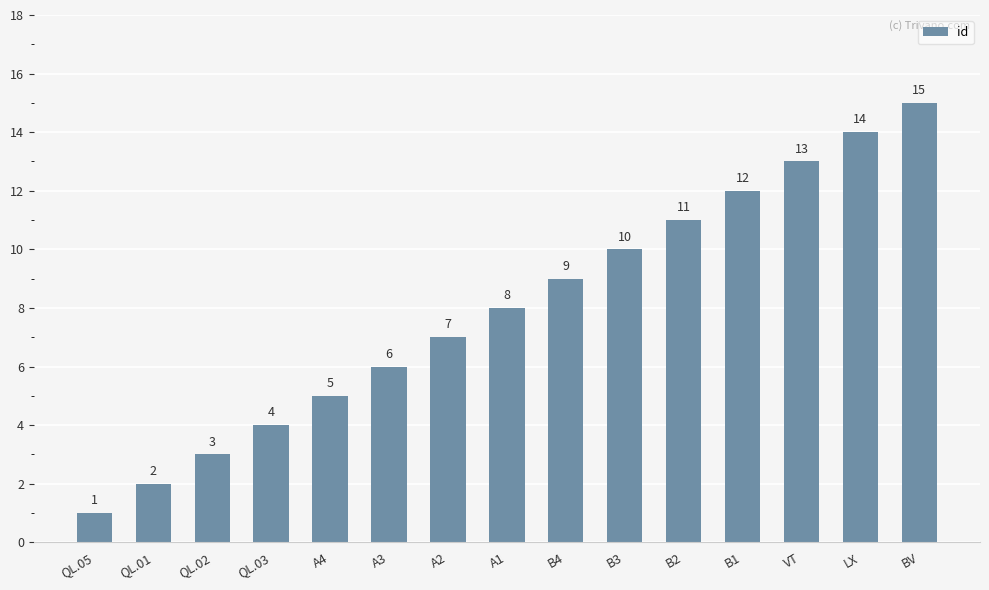

At which label is the value closest to 8?

A1